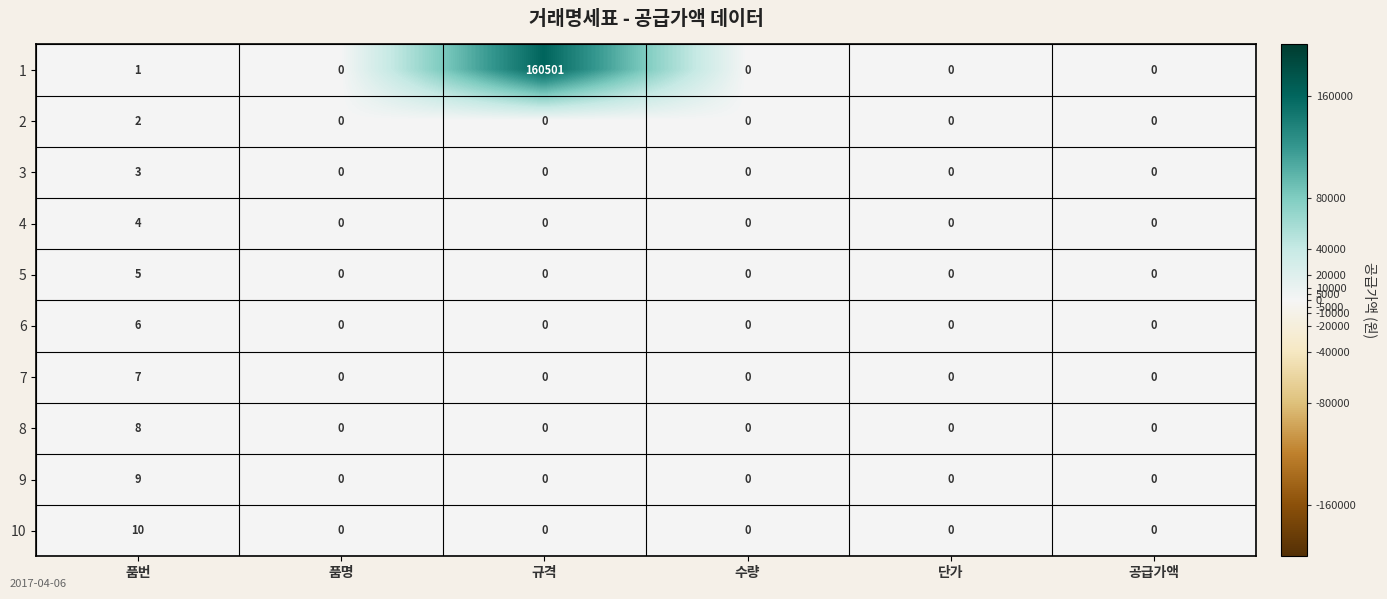

List the series in order of their peak value, highest first.

1, 10, 9, 8, 7, 6, 5, 4, 3, 2